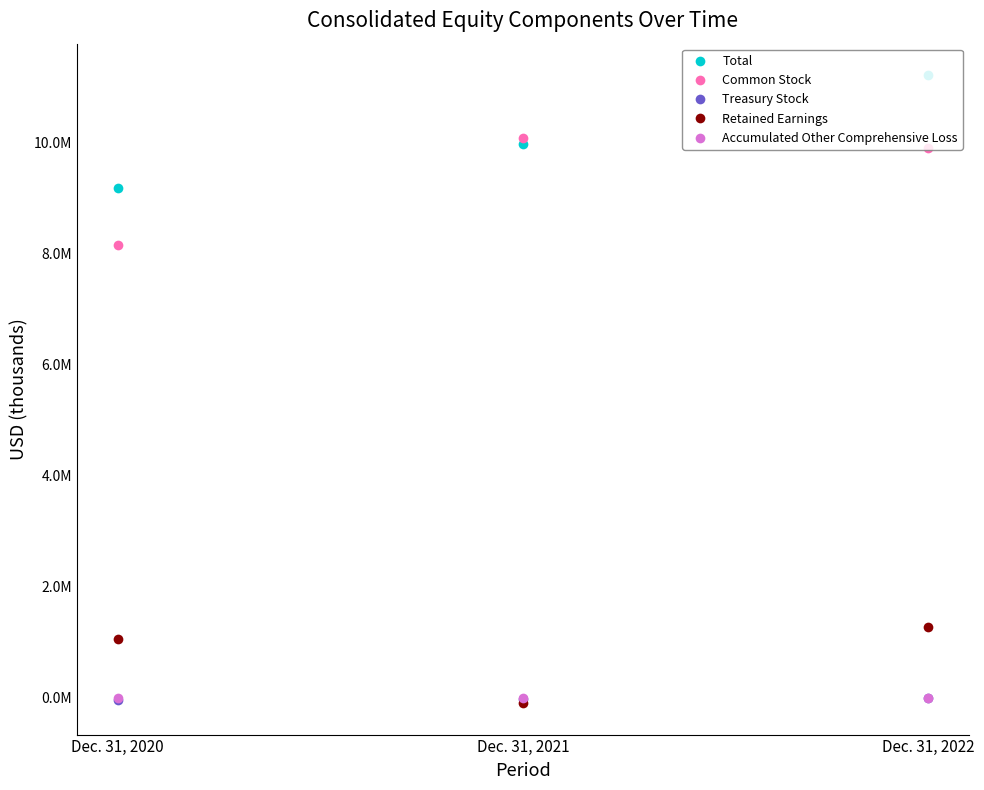

What is the smallest value displayed?

-94400